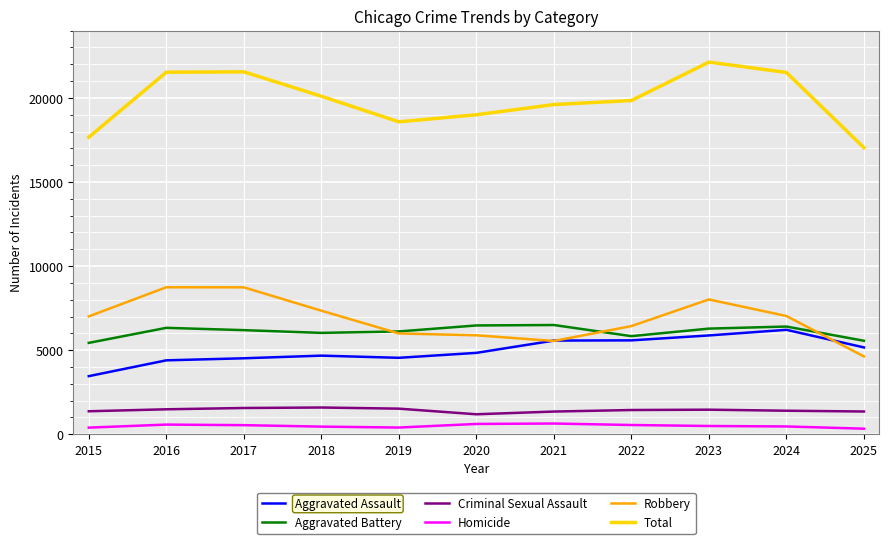

Which series has the largest range (max minus min)?

Total